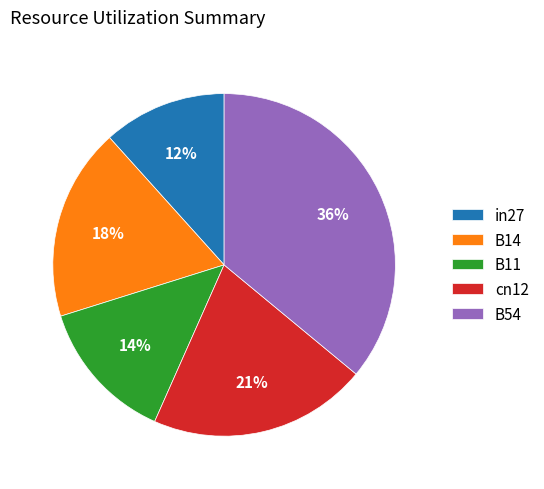

Does in27 represent more than half of the total?

No